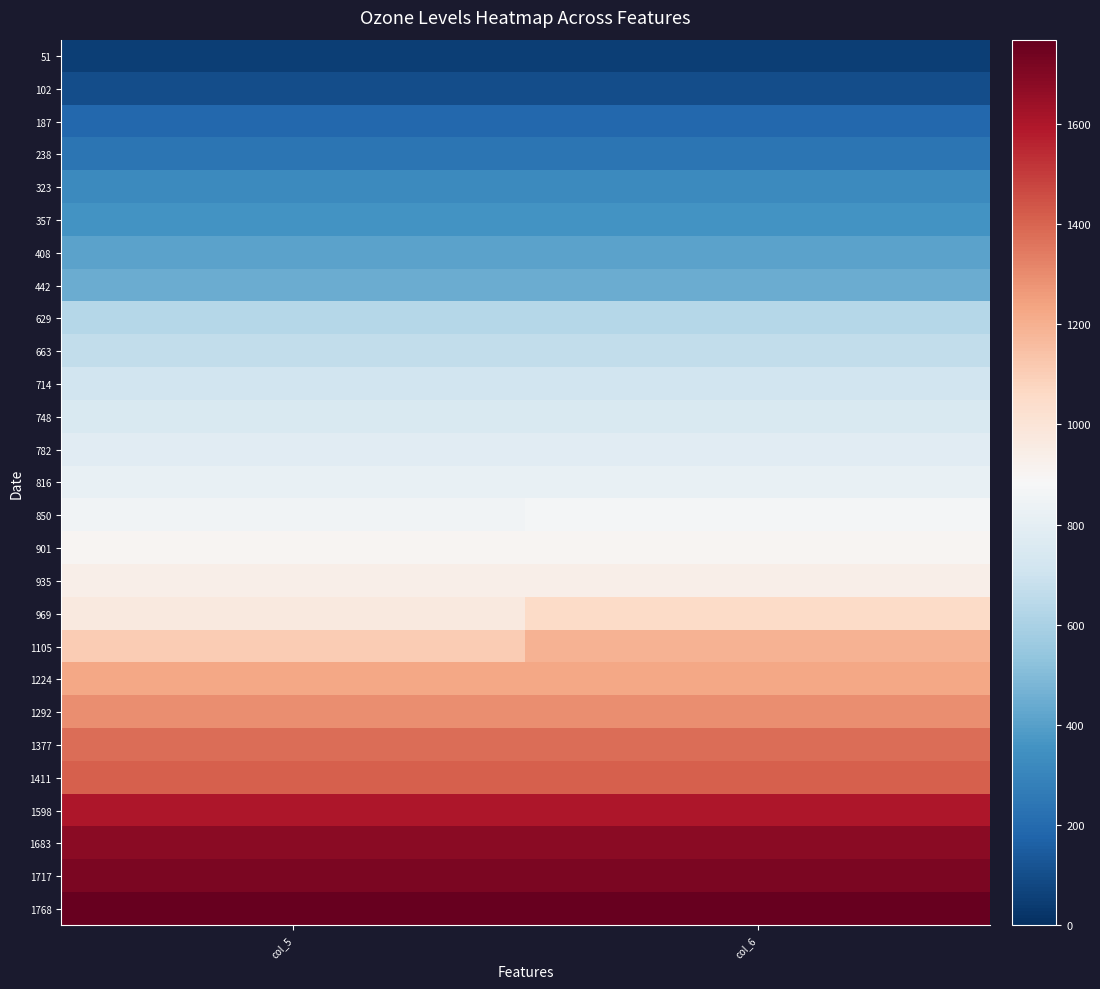

Reading right to left, what are all the values shown in this chart?

51: col_6=51	col_5=51
102: col_6=102	col_5=102
187: col_6=187	col_5=187
238: col_6=238	col_5=238
323: col_6=323	col_5=323
357: col_6=357	col_5=357
408: col_6=408	col_5=408
442: col_6=442	col_5=442
629: col_6=629	col_5=629
663: col_6=663	col_5=663
714: col_6=714	col_5=714
748: col_6=748	col_5=748
782: col_6=782	col_5=782
816: col_6=816	col_5=816
850: col_6=867	col_5=850
901: col_6=901	col_5=901
935: col_6=935	col_5=935
969: col_6=1054	col_5=969
1105: col_6=1190	col_5=1105
1224: col_6=1224	col_5=1224
1292: col_6=1292	col_5=1292
1377: col_6=1377	col_5=1377
1411: col_6=1411	col_5=1411
1598: col_6=1598	col_5=1598
1683: col_6=1683	col_5=1683
1717: col_6=1717	col_5=1717
1768: col_6=1768	col_5=1768